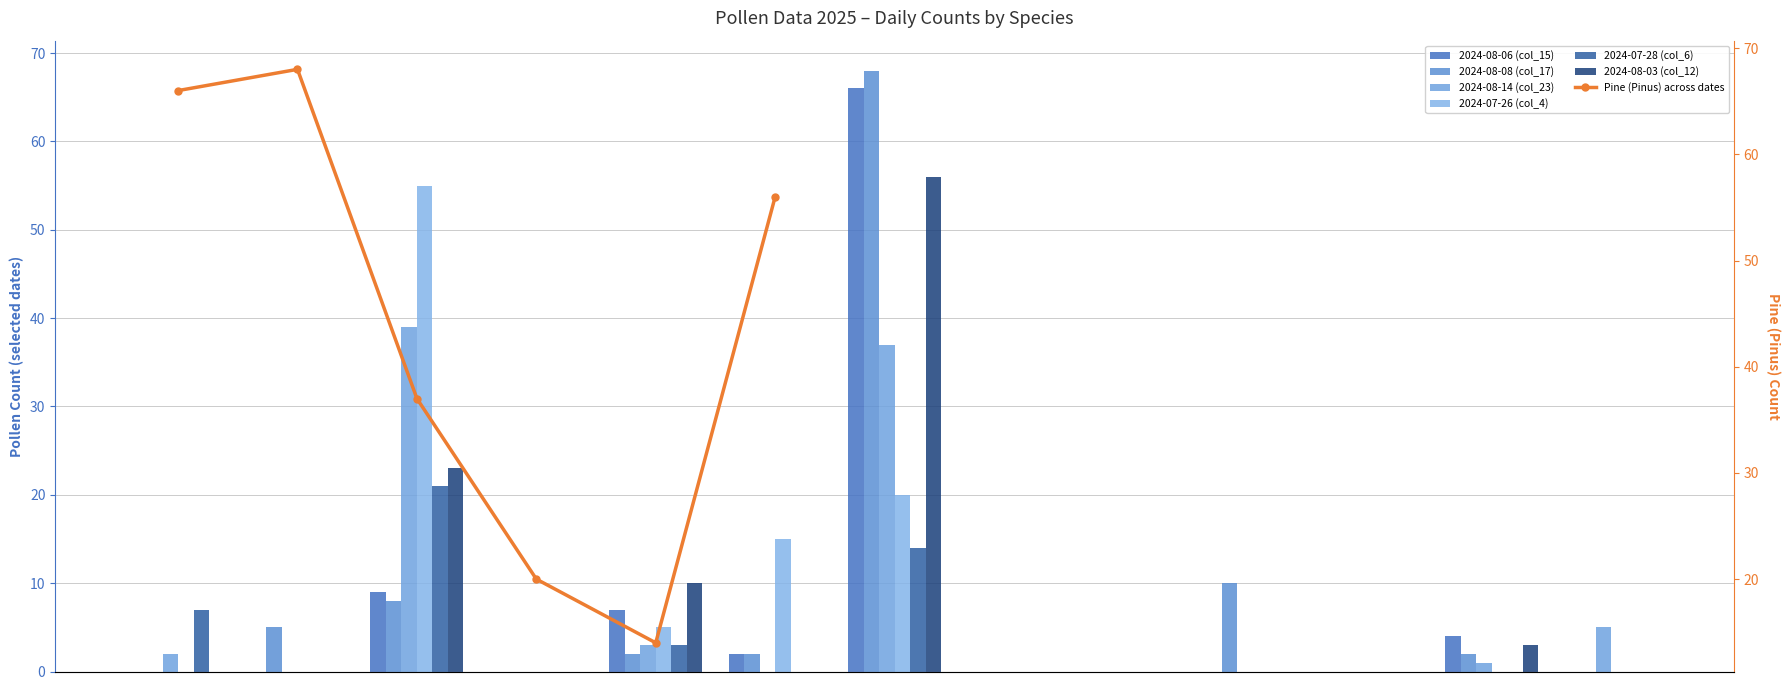

Is it true that 2024-08-14 (col_23) equals 0 at Grasses?

True